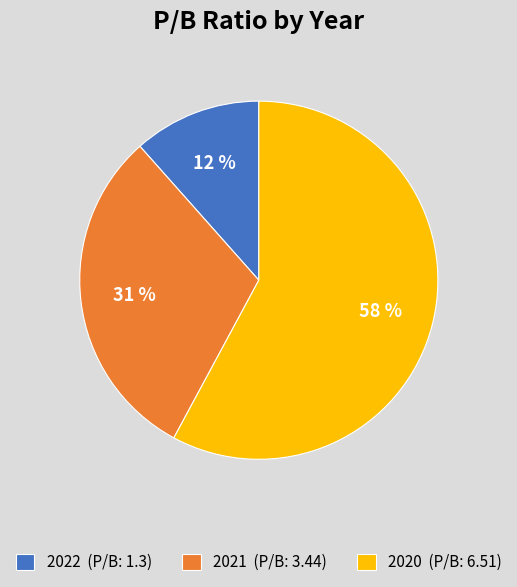

Is 2022 the majority of the pie?

No